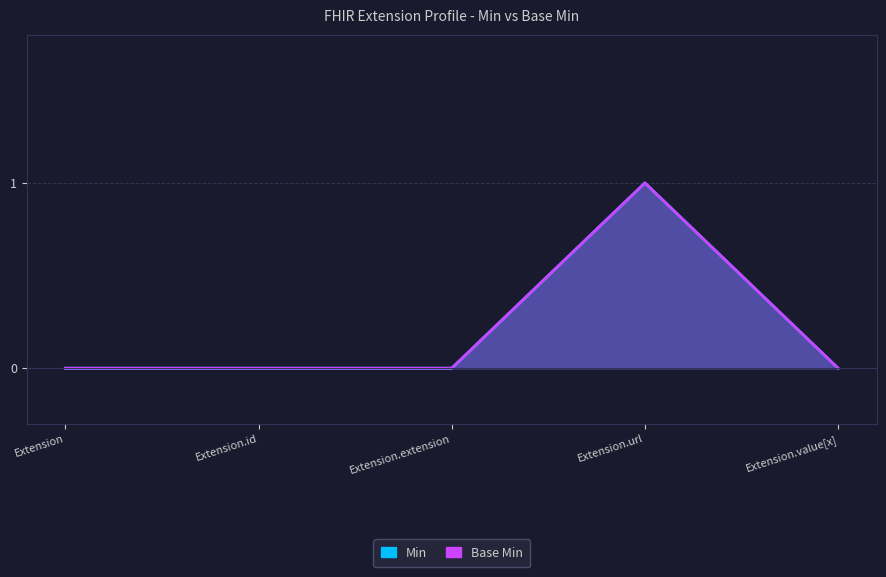

The Min series shows -1 at Extension.value[x]. True or false?

False